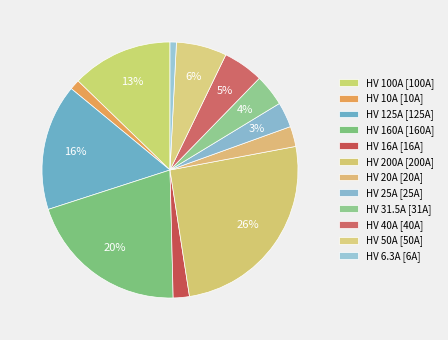

How many slices are in this pie chart?

12